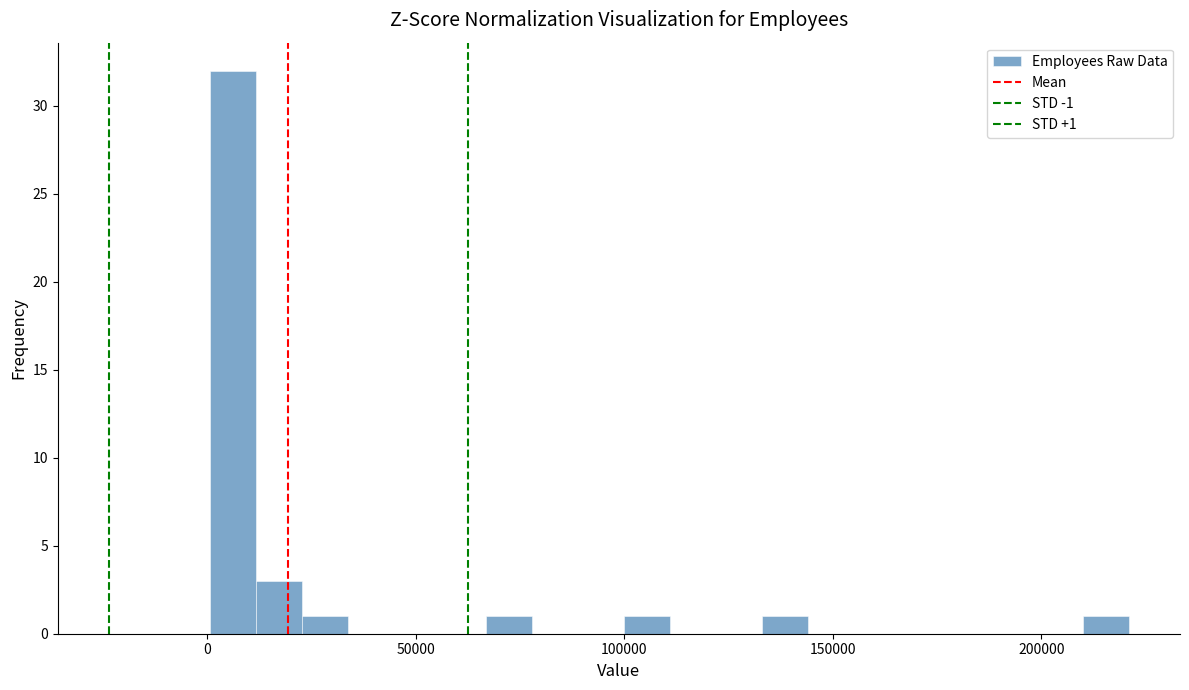

Around what value on the x-axis is the tallest bar? Give the approximate position of its centre, as read against the axis.

5000